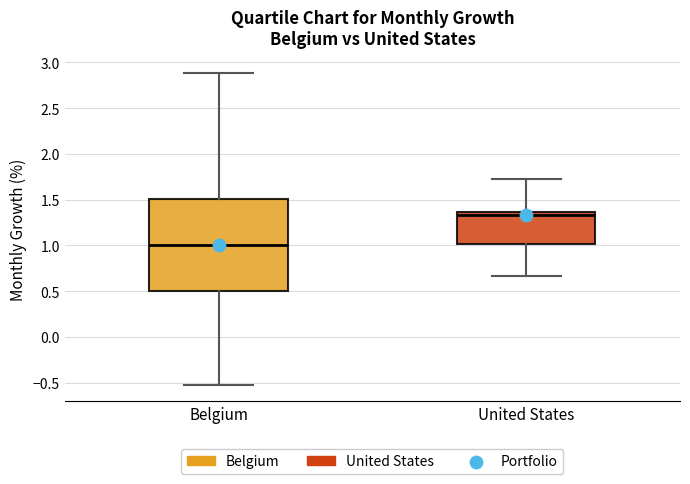

Reading left to right, read every box against the y-axis: the position of its median line, the range the box covers, and the ends of its whiskers. The values are not printed on the chart, so give them approximately, as read against the axis.

Belgium: median 1.00, box 0.50 to 1.50, whiskers -0.55 to 2.90
United States: median 1.35 (just below the box's upper edge), box 1.00 to 1.35, whiskers 0.65 to 1.75